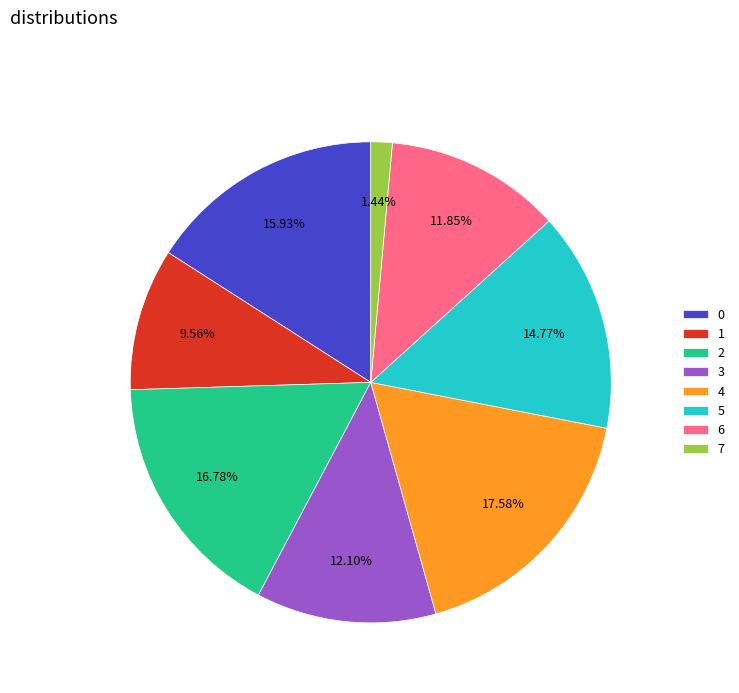

What is the largest slice in the pie chart?

4